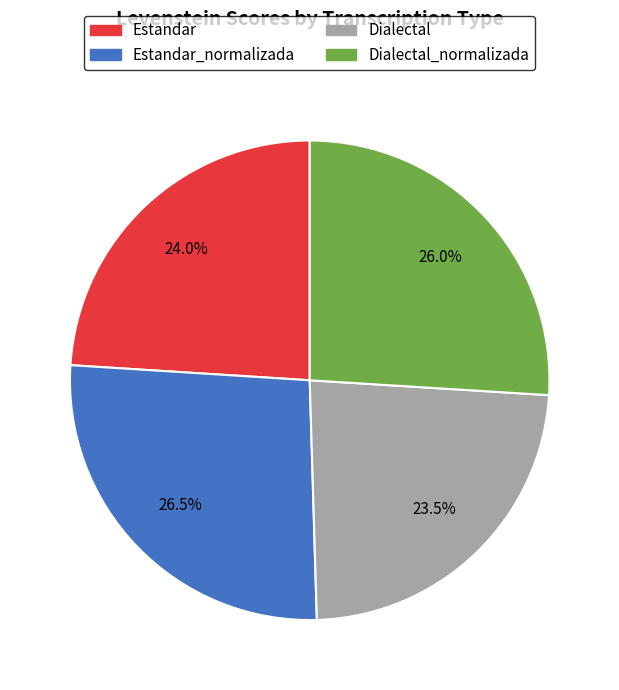

Does Dialectal represent more than half of the total?

No